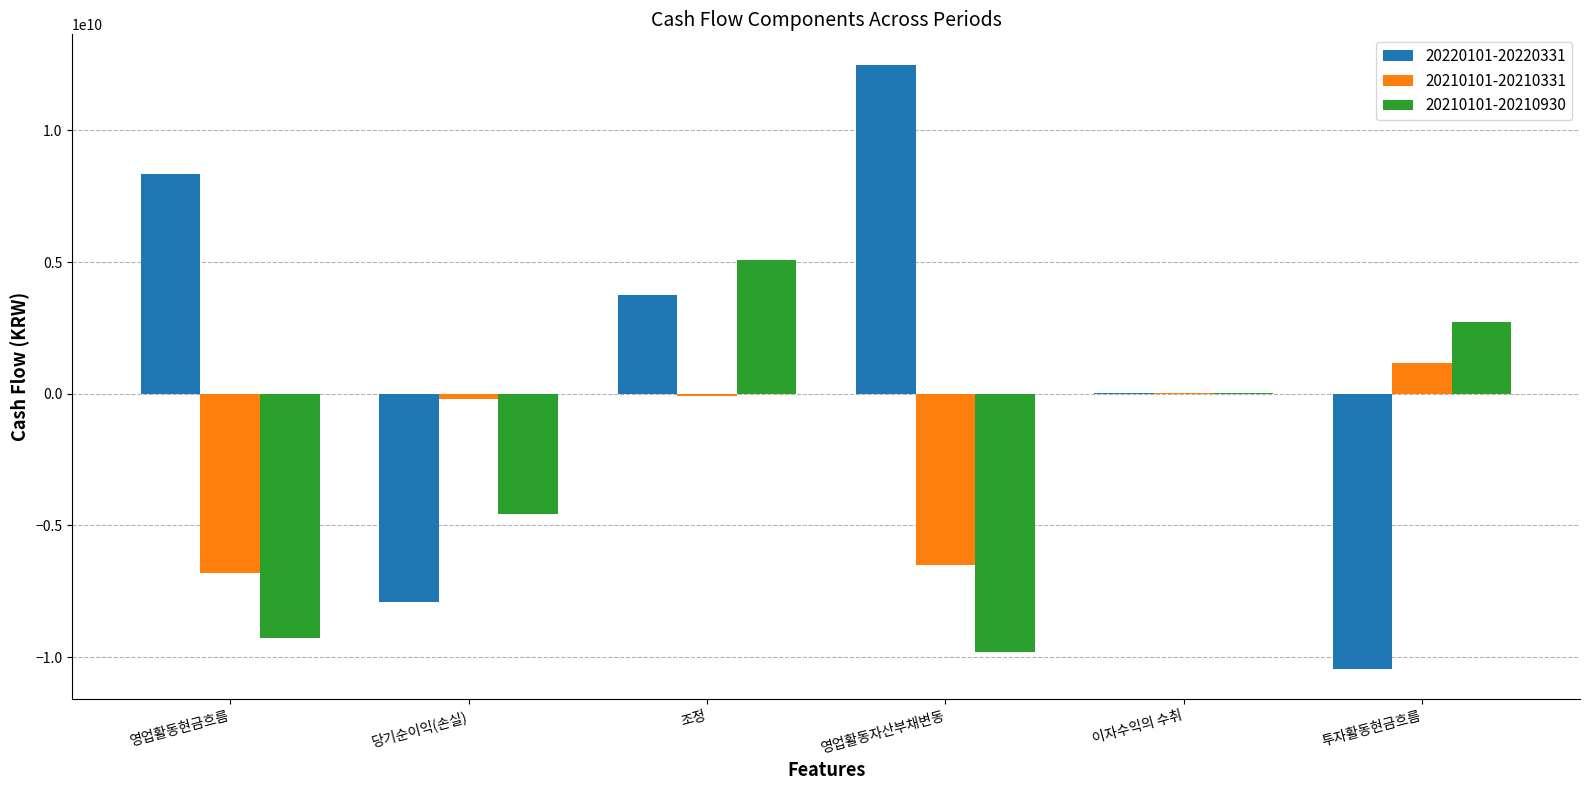

What is the difference between the 20210101-20210331 values at 영업활동자산부채변동 and 조정?

6395316068